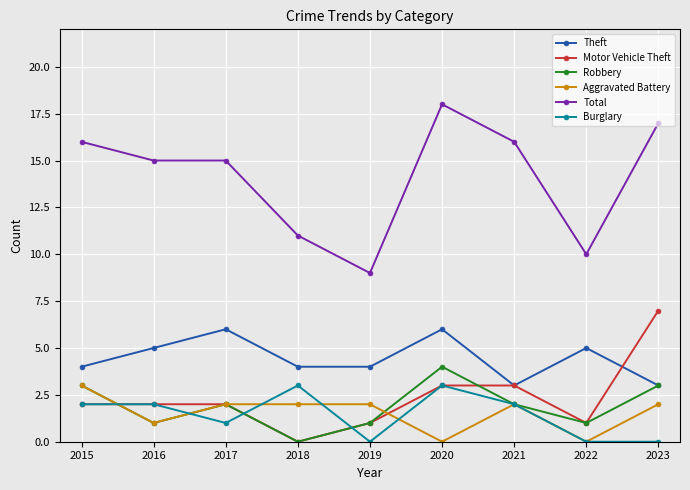

True or false: Aggravated Battery and Theft intersect in this chart.

False